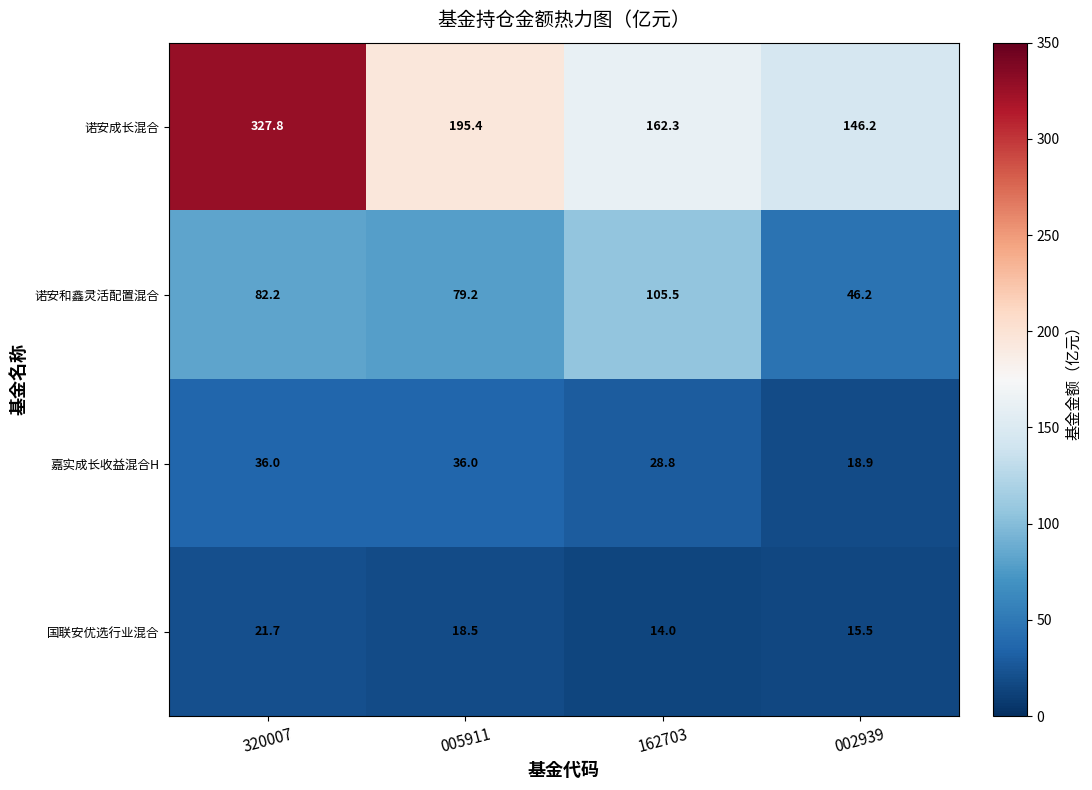

Which series has the largest range (max minus min)?

诺安成长混合